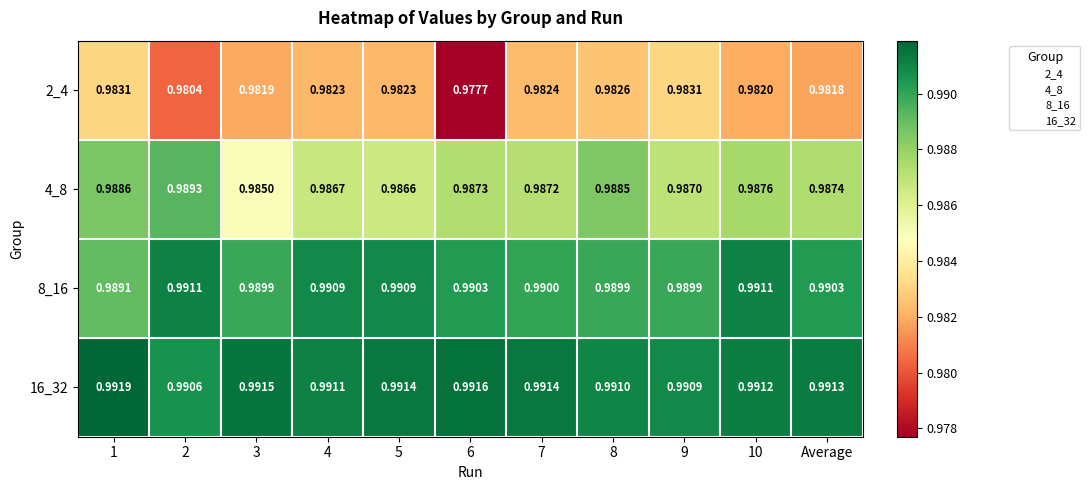

Which series has the widest spread of values?

2_4